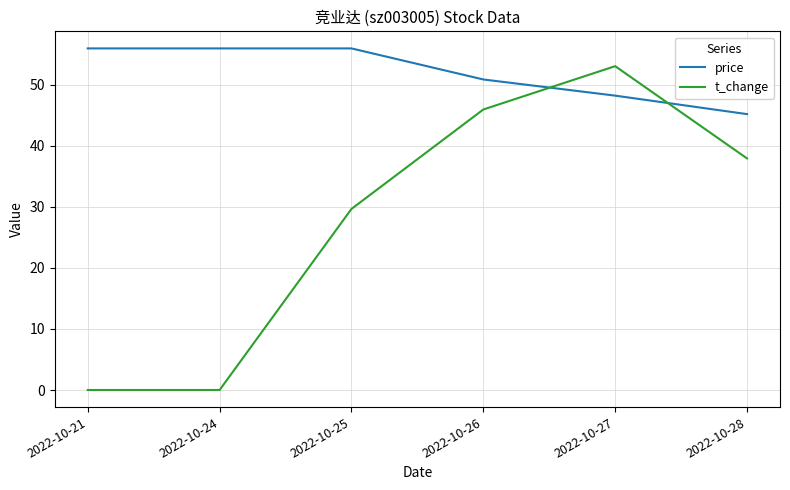

What is the difference between the maximum and second lowest values in the price series?

7.7